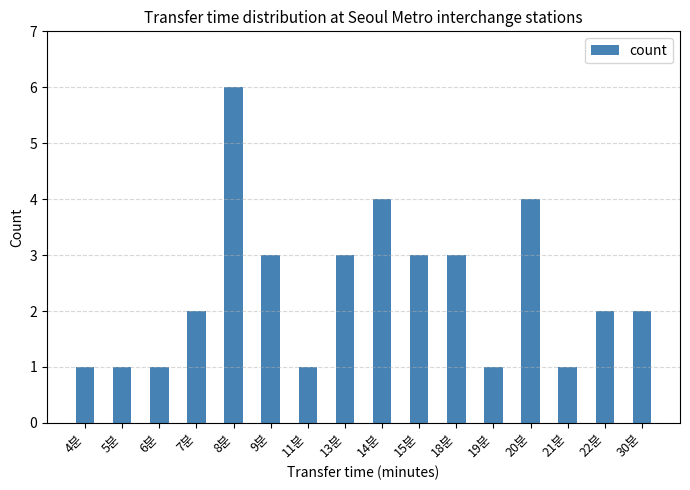

What is the sum of the values at 8분 and 13분?

9